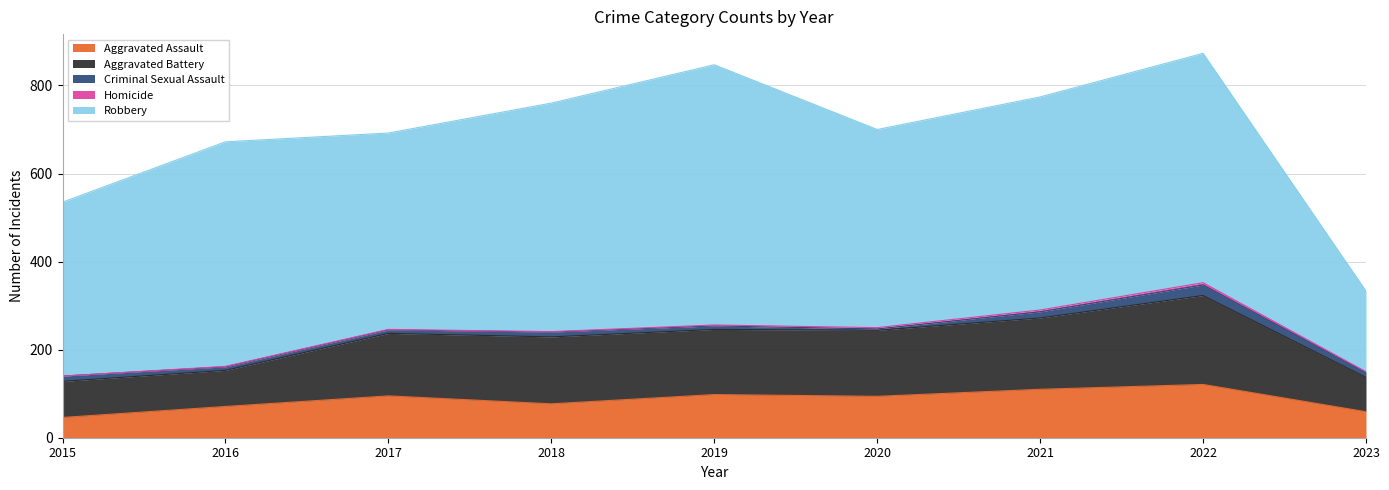

In Homicide, how many points are higher than both neighbors (excluding endpoints)?

1